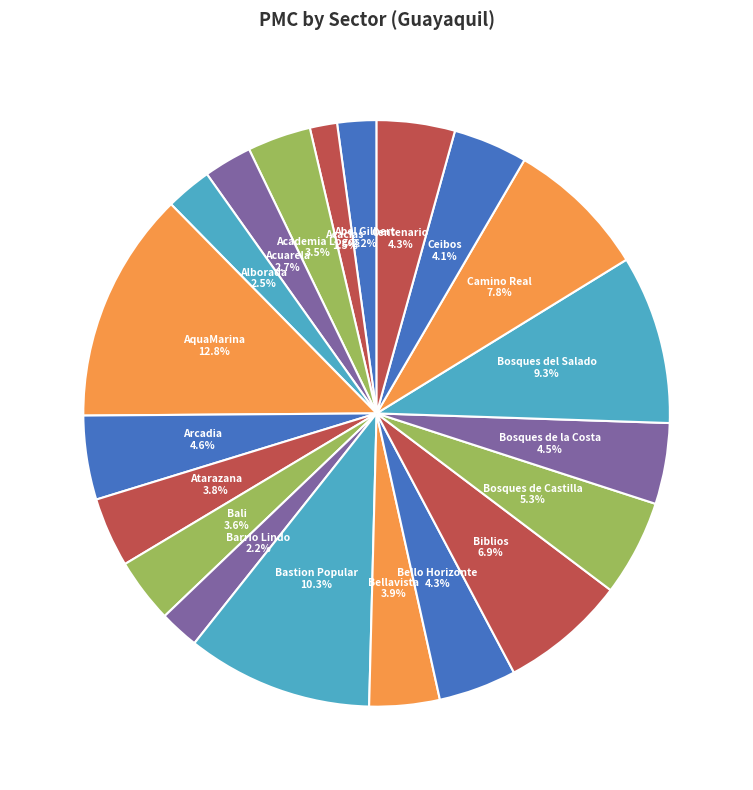

To the nearest percent, what portion does Bello Horizonte represent?

4%